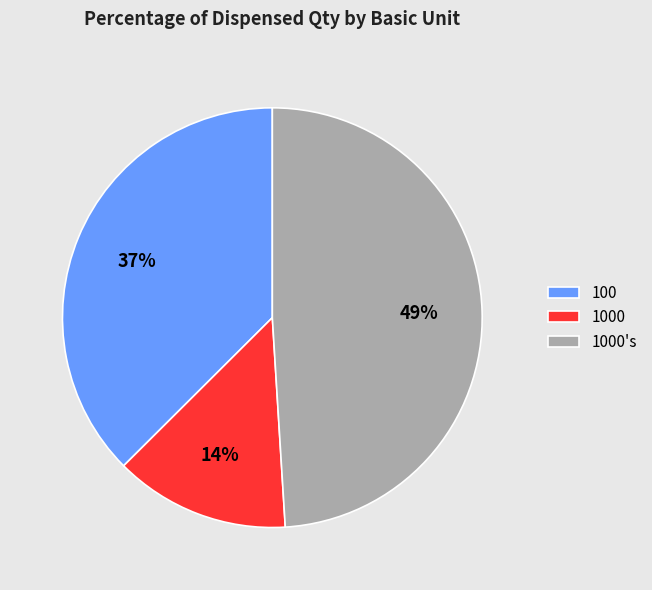

Rank the categories by value from highest to lowest.

1000's, 100, 1000